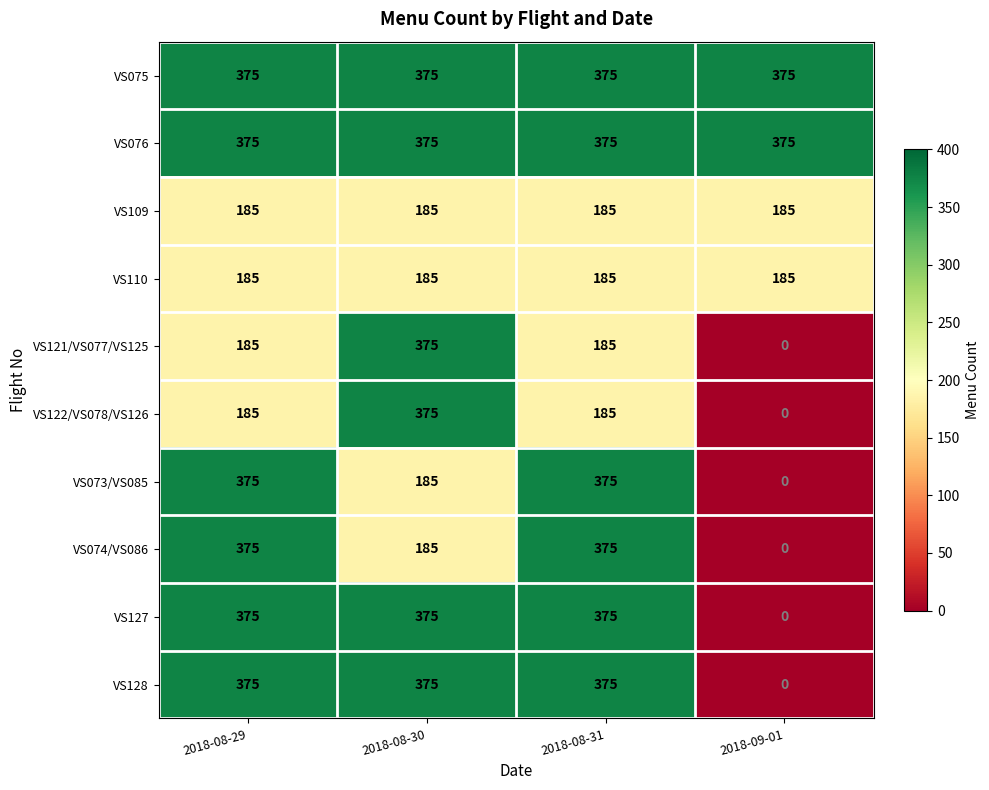

Count the VS074/VS086 values in the range 185 to 375.

3